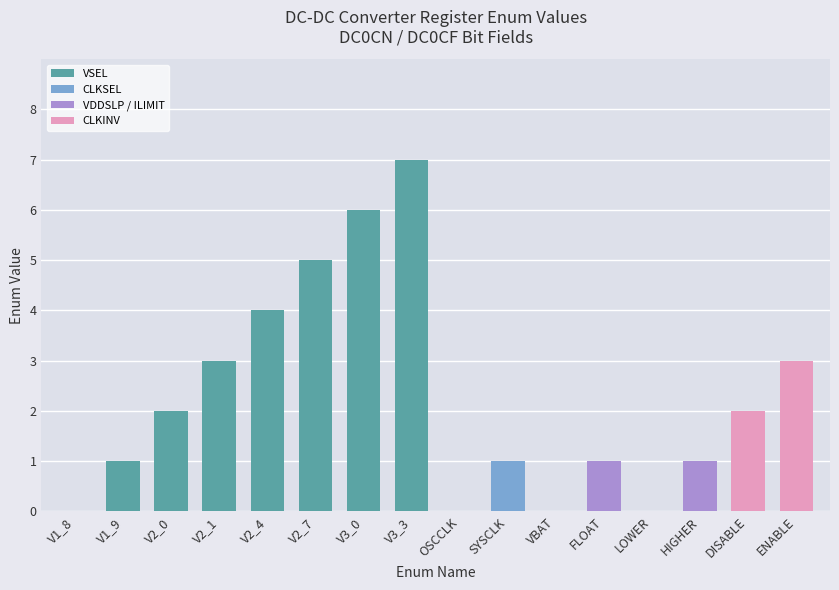

What is the sum of the values at VBAT and ENABLE?

3